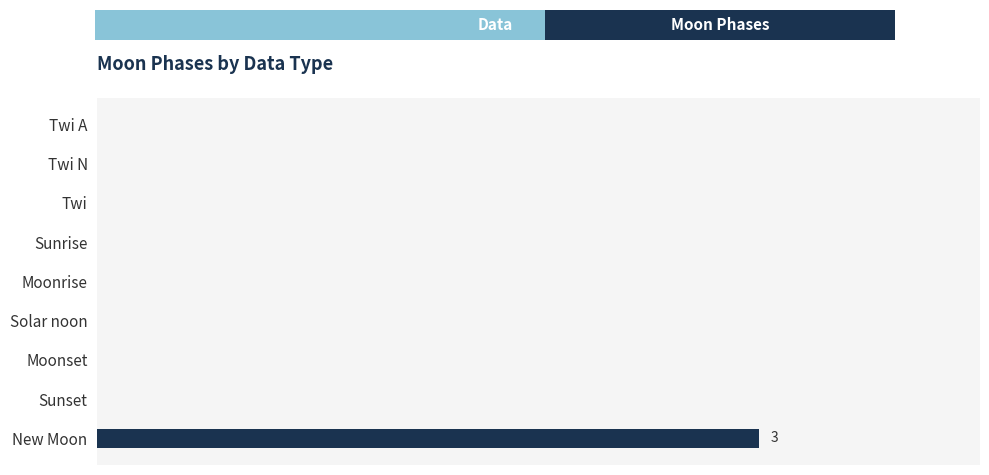

Are the bars horizontal?

Yes